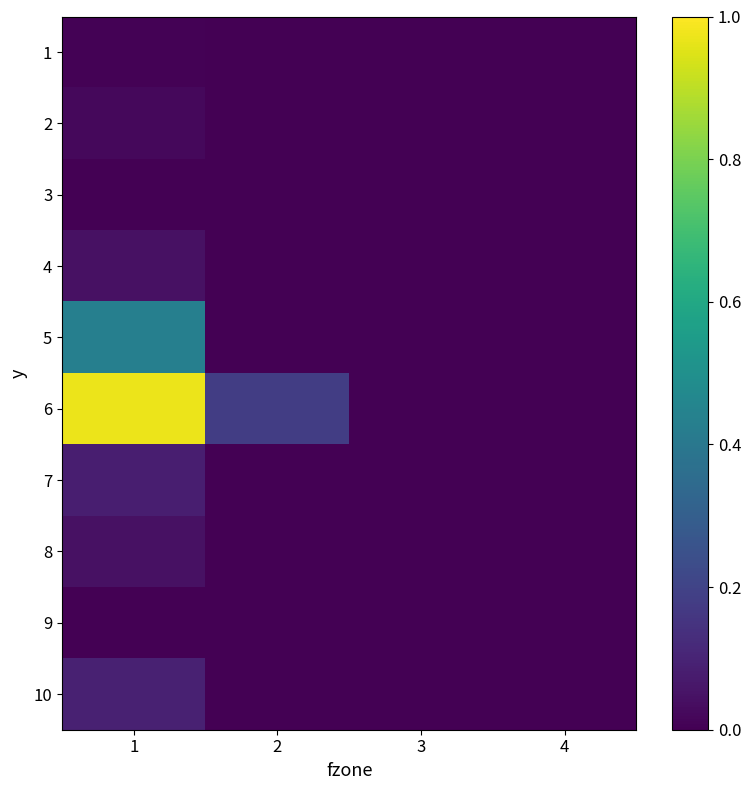

Reading left to right, list all the values displayed in this chart.

1: 1=0.0	2=0.0	3=0.0	4=0.0
2: 1=0.0	2=0.0	3=0.0	4=0.0
3: 1=0.0	2=0.0	3=0.0	4=0.0
4: 1=0.0	2=0.0	3=0.0	4=0.0
5: 1=0.4	2=0.0	3=0.0	4=0.0
6: 1=1.0	2=0.2	3=0.0	4=0.0
7: 1=0.1	2=0.0	3=0.0	4=0.0
8: 1=0.0	2=0.0	3=0.0	4=0.0
9: 1=0.0	2=0.0	3=0.0	4=0.0
10: 1=0.1	2=0.0	3=0.0	4=0.0